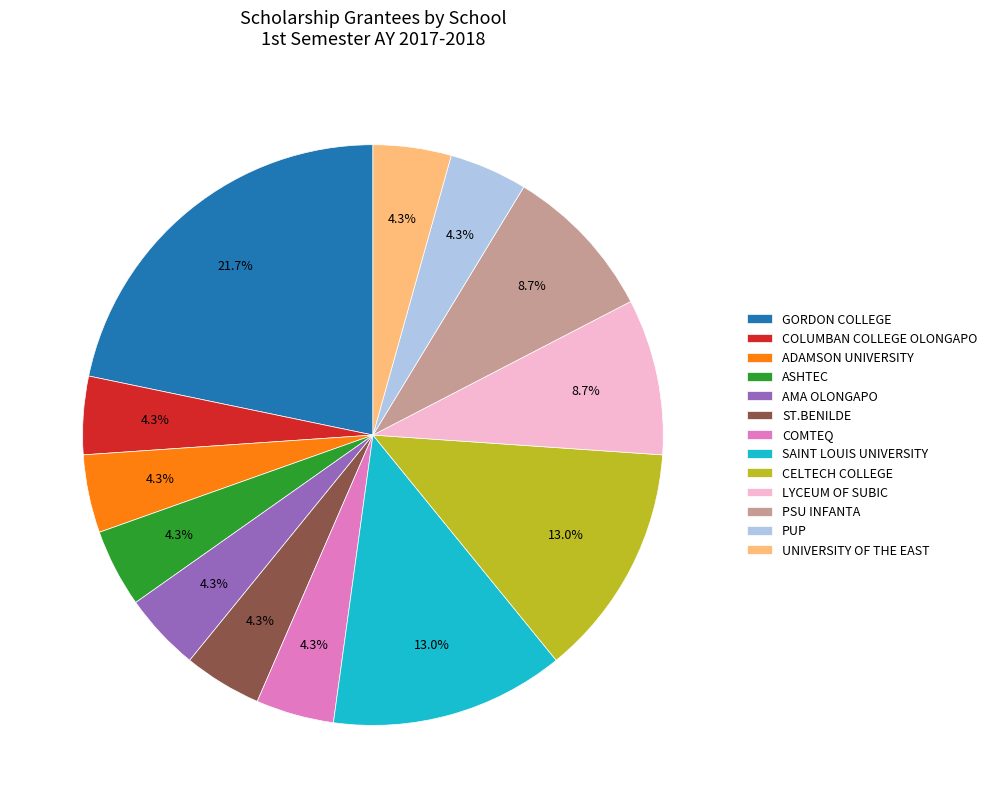

To the nearest percent, what is the combined percentage of ADAMSON UNIVERSITY and CELTECH COLLEGE?

17%